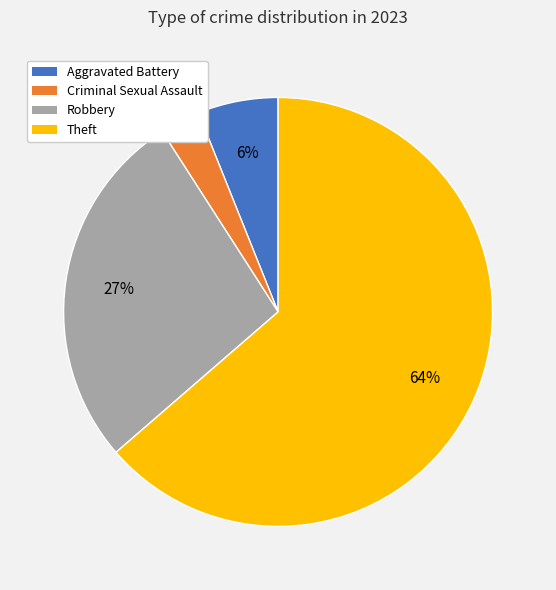

Do Robbery and Criminal Sexual Assault together represent more than half of the pie?

No